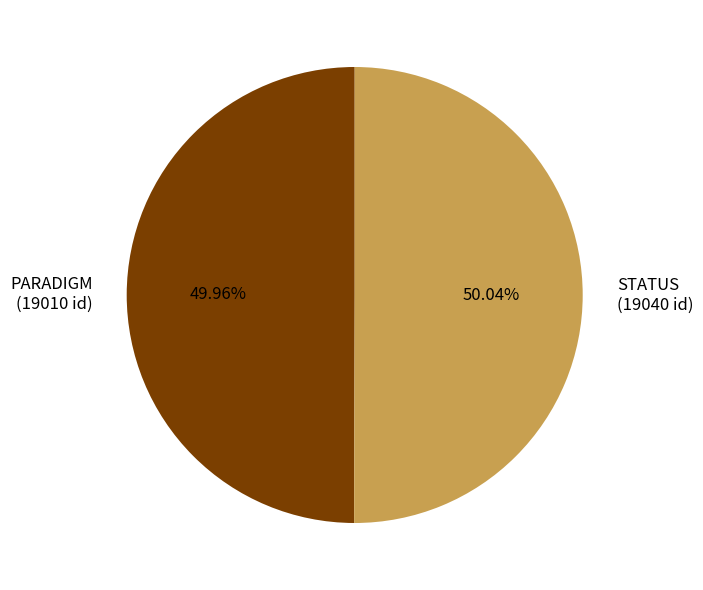

Is there any slice that represents more than half of the pie?

Yes